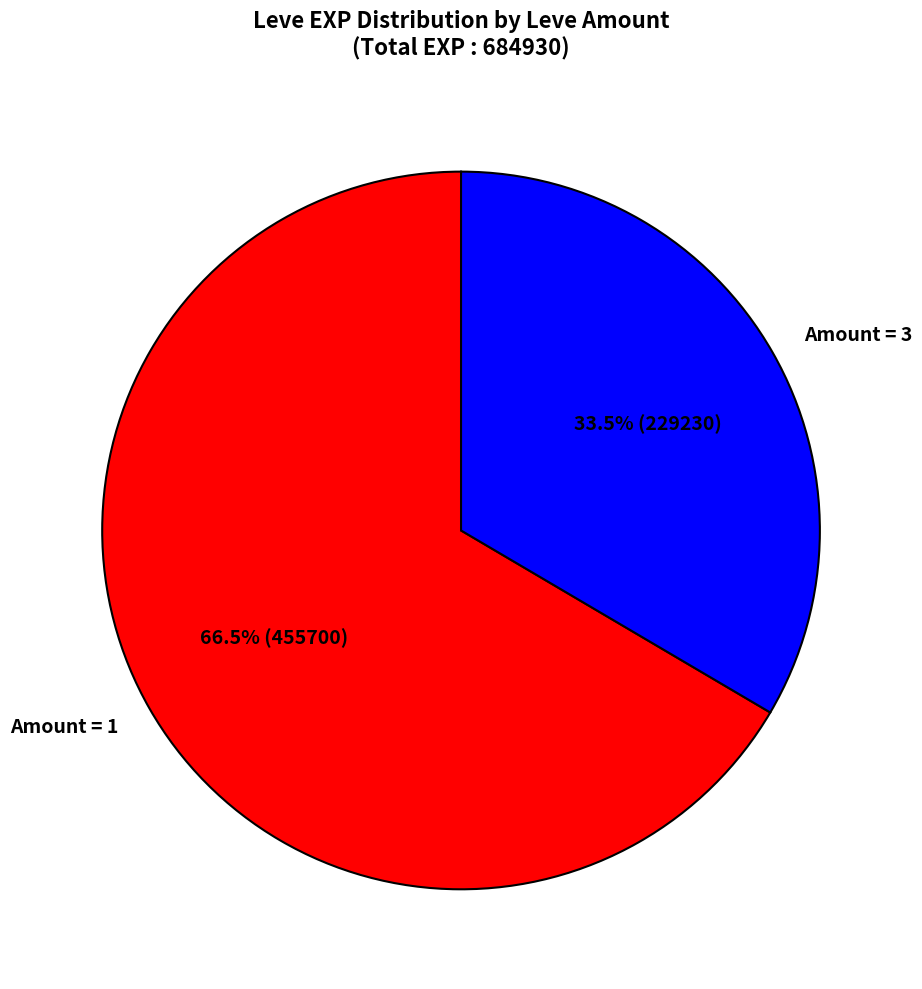

Does Amount = 3 represent more than half of the total?

No